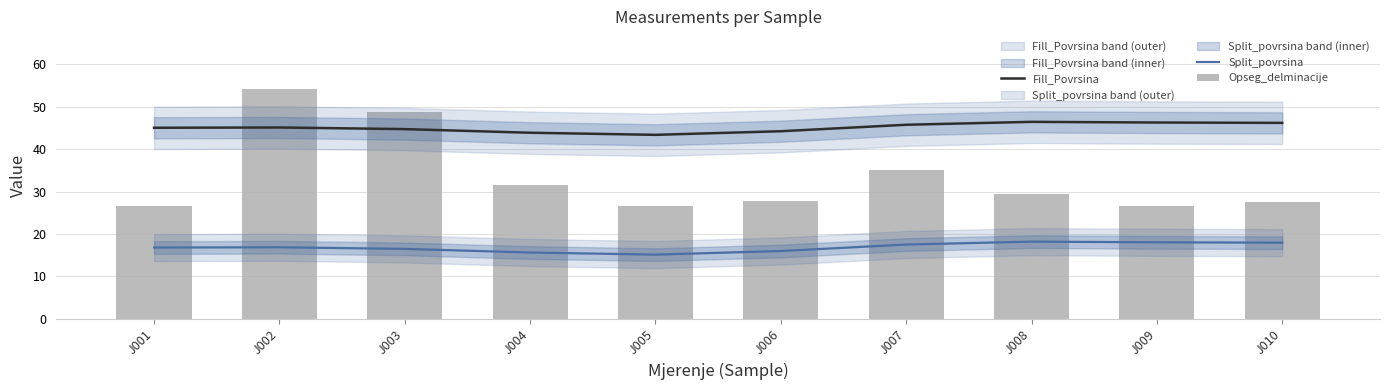

True or false: Opseg_delminacije has a value of 26.5 at J009.

True